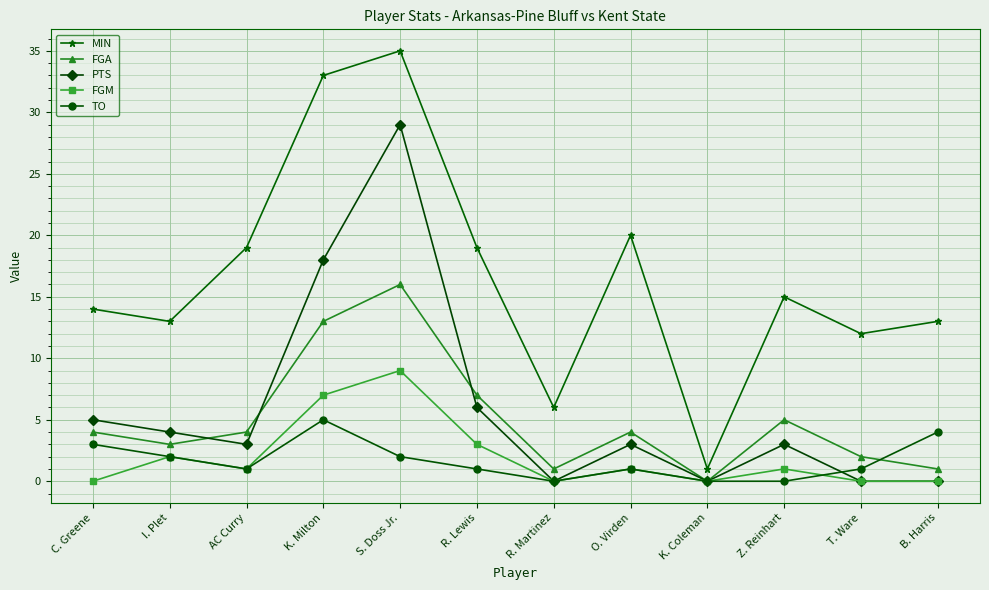

What is the sum of all PTS values?

71